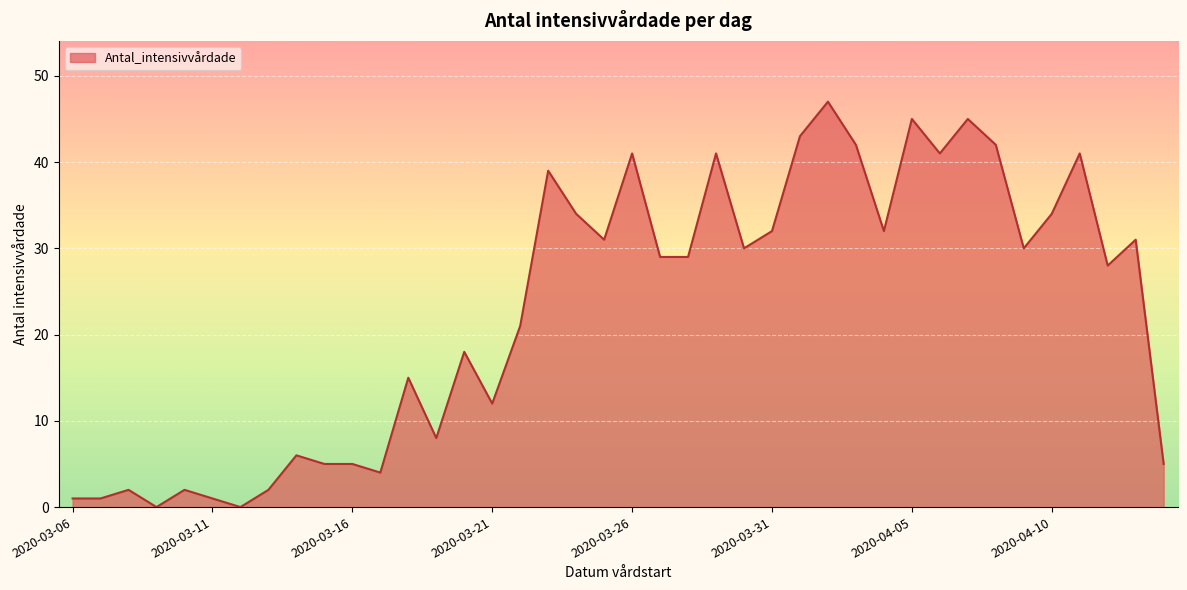

Reading left to right, extract all data points from this chart.

1	1	2	0	2	1	0	2	6	5	5	4	15	8	18	12	21	39	34	31	41	29	29	41	30	32	43	47	42	32	45	41	45	42	30	34	41	28	31	5